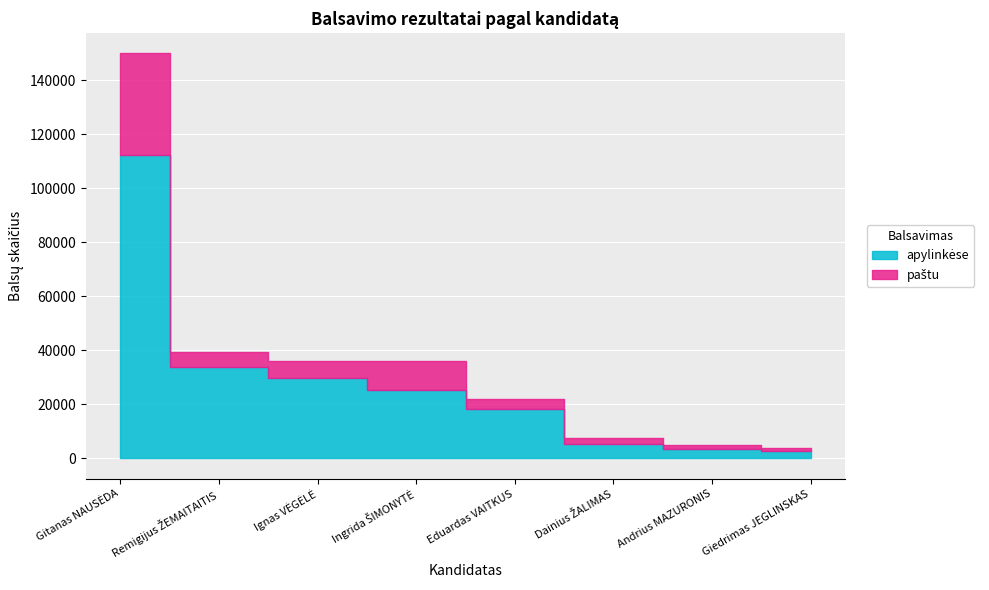

What is the label of the 7th point from the right?

Remigijus ŽEMAITAITIS